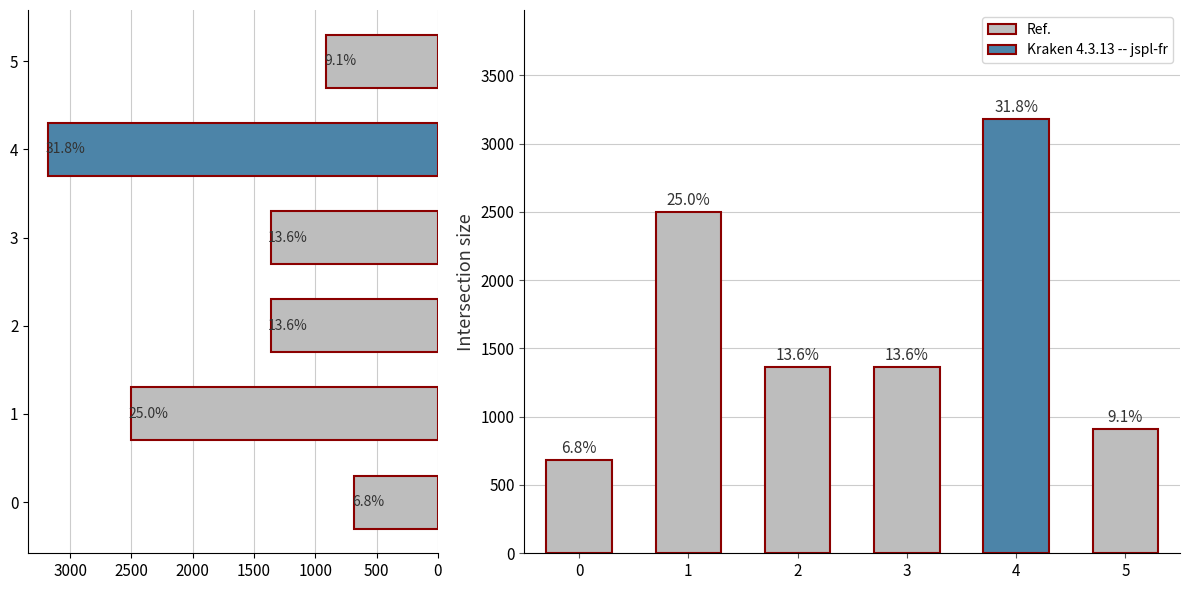

Reading right to left, extract all data points from this chart.

909	3182	1364	1364	2500	682